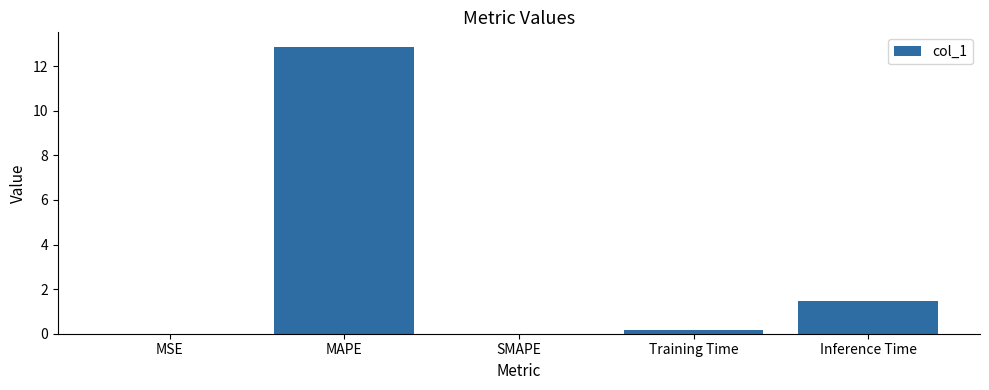

What is the sum of all values?

14.5